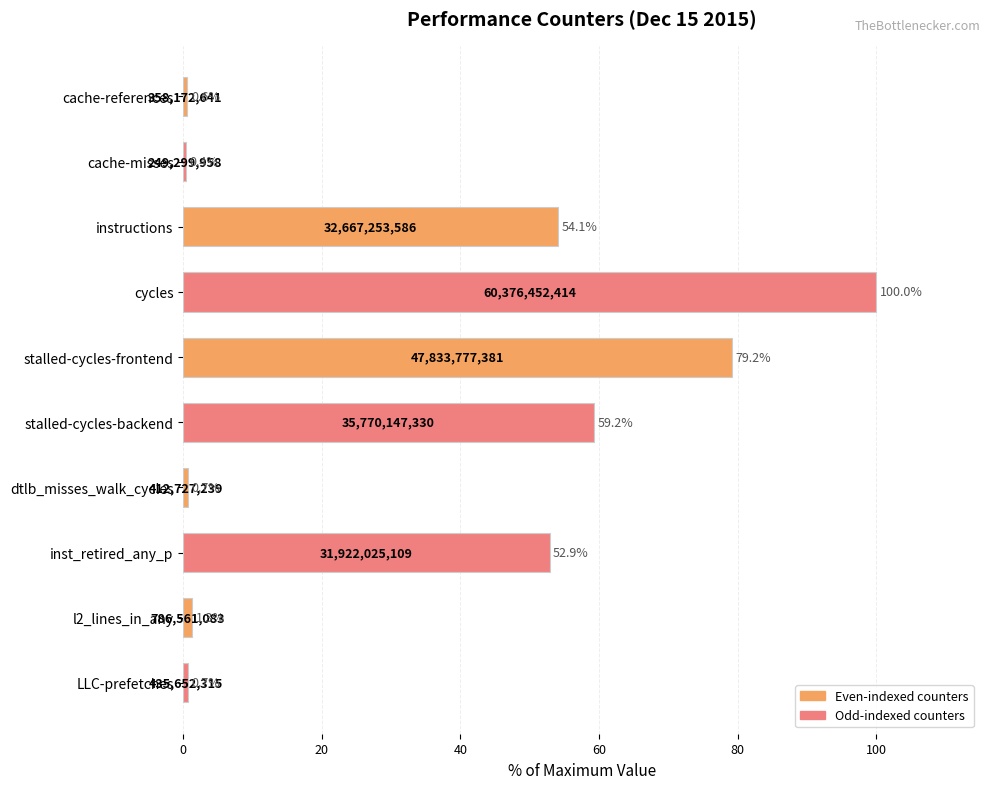

Read the value at cache-references.

0.6